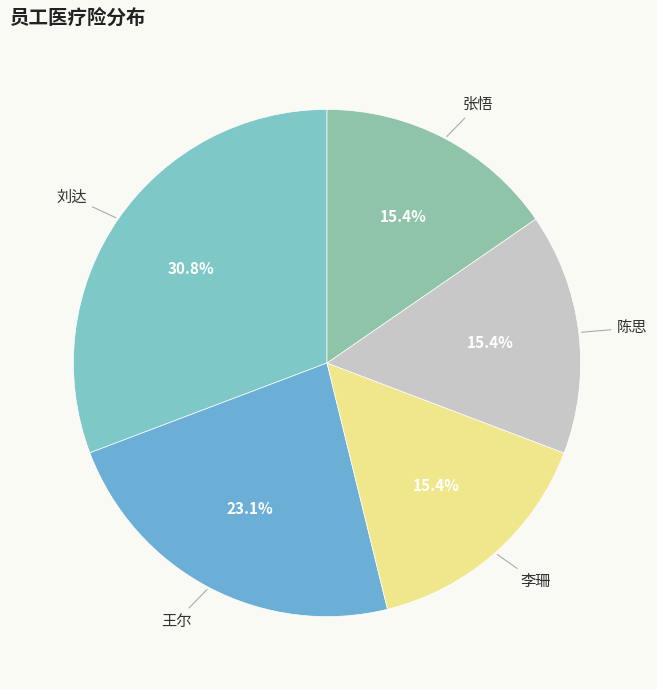

Count the number of slices in the pie.

5